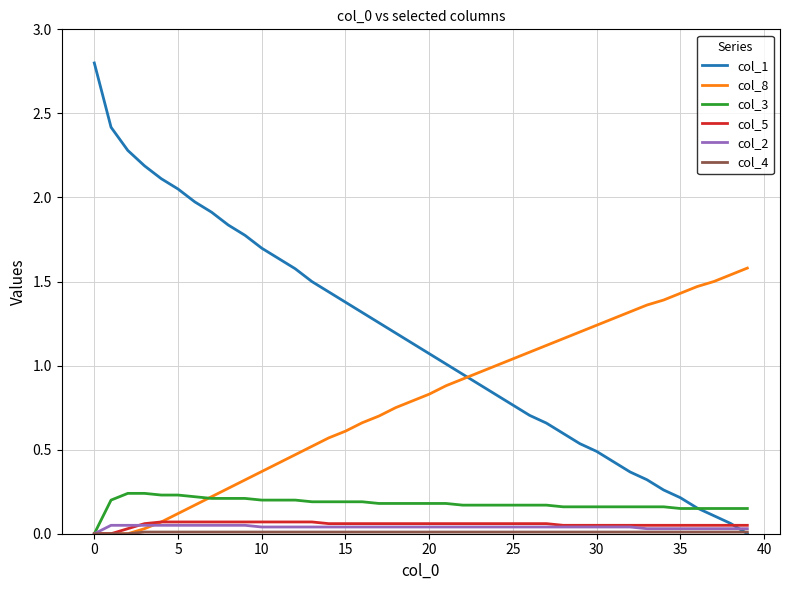

Which series has the largest total across all categories?

col_1